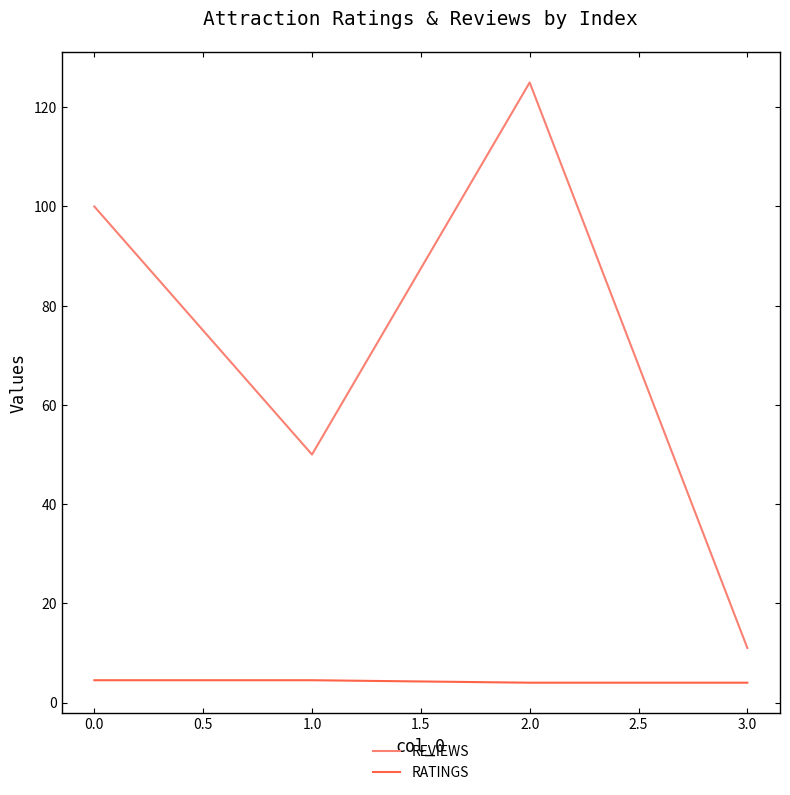

At 0.0, list the series in order from largest to smallest.

REVIEWS, RATINGS